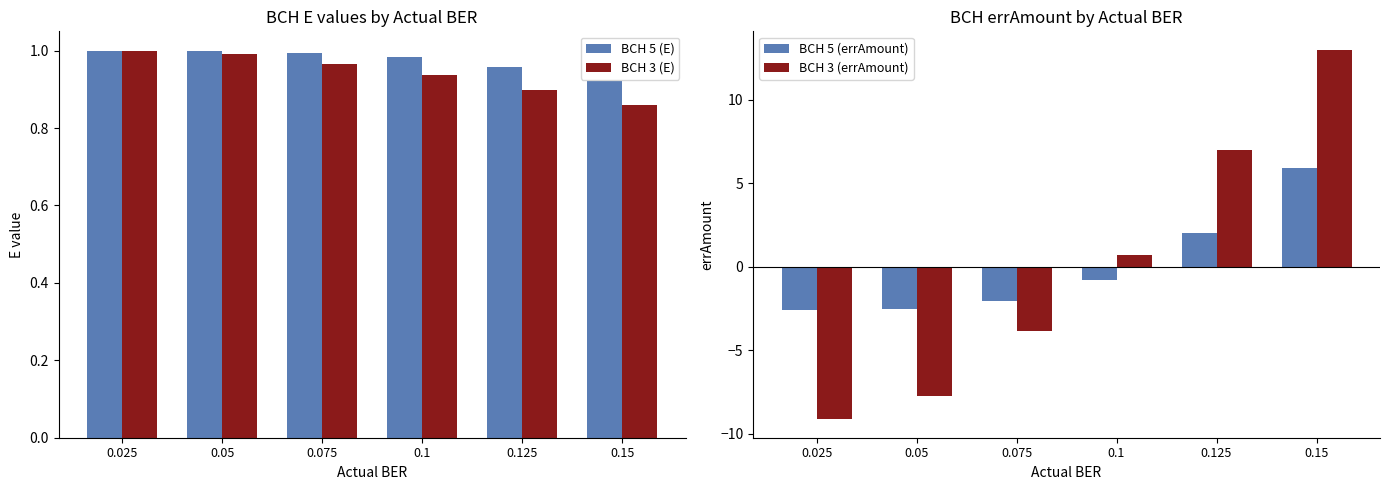

Where is BCH 5 (E) nearest to the value 0?

0.15